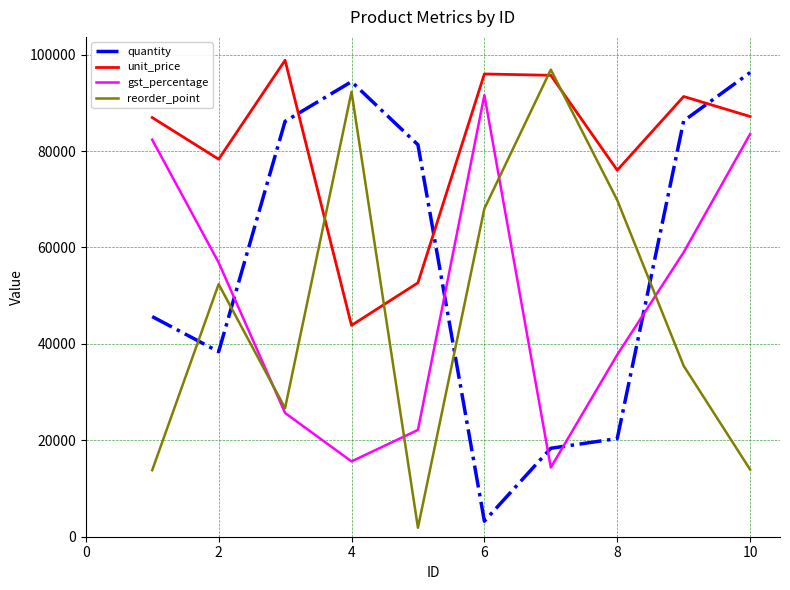

What is the sum of all unit_price values?

806772